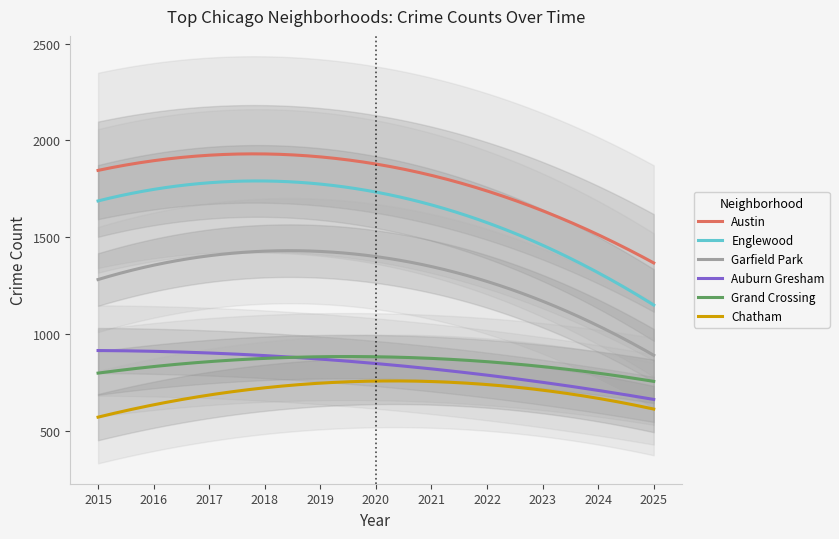

Which series has the largest total across all categories?

Austin